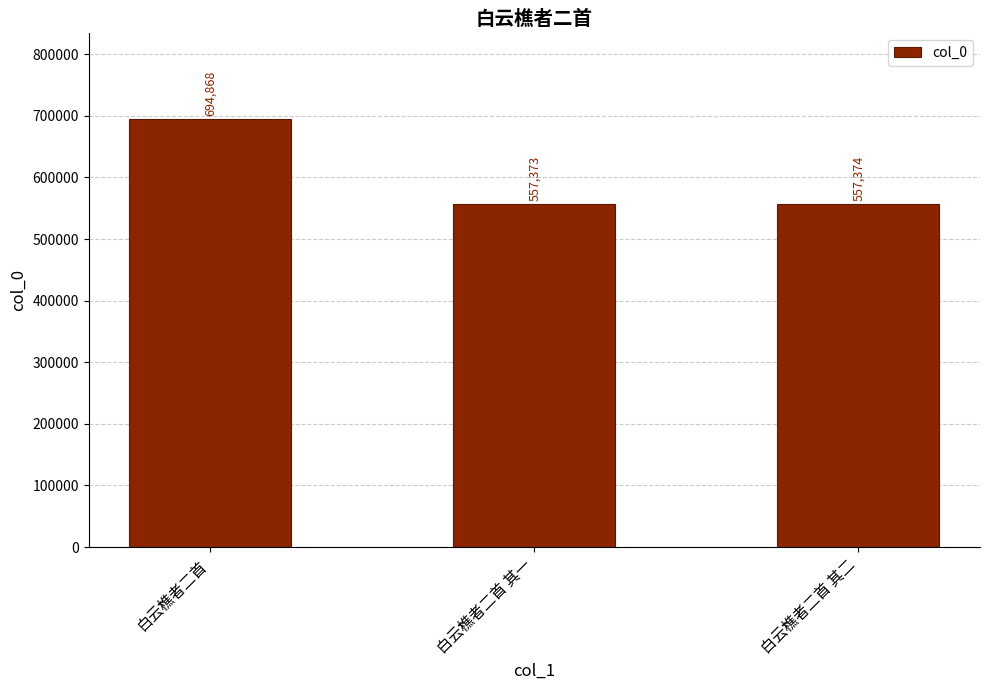

At which label is the value closest to 626120?

白云樵者二首 其二